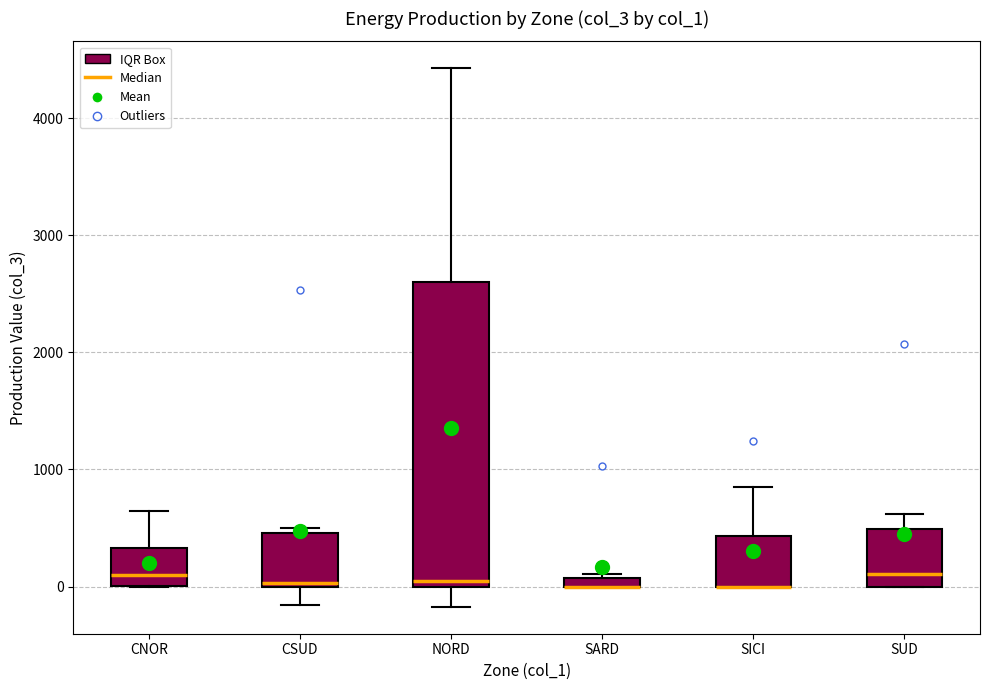

Where is the lower edge of the box for NORD on the y-axis? The values are not printed on the chart, so give them approximately, as read against the axis.

0